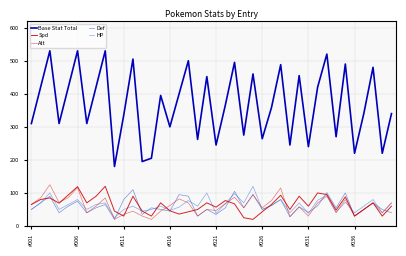

Which series has the widest spread of values?

Base Stat Total